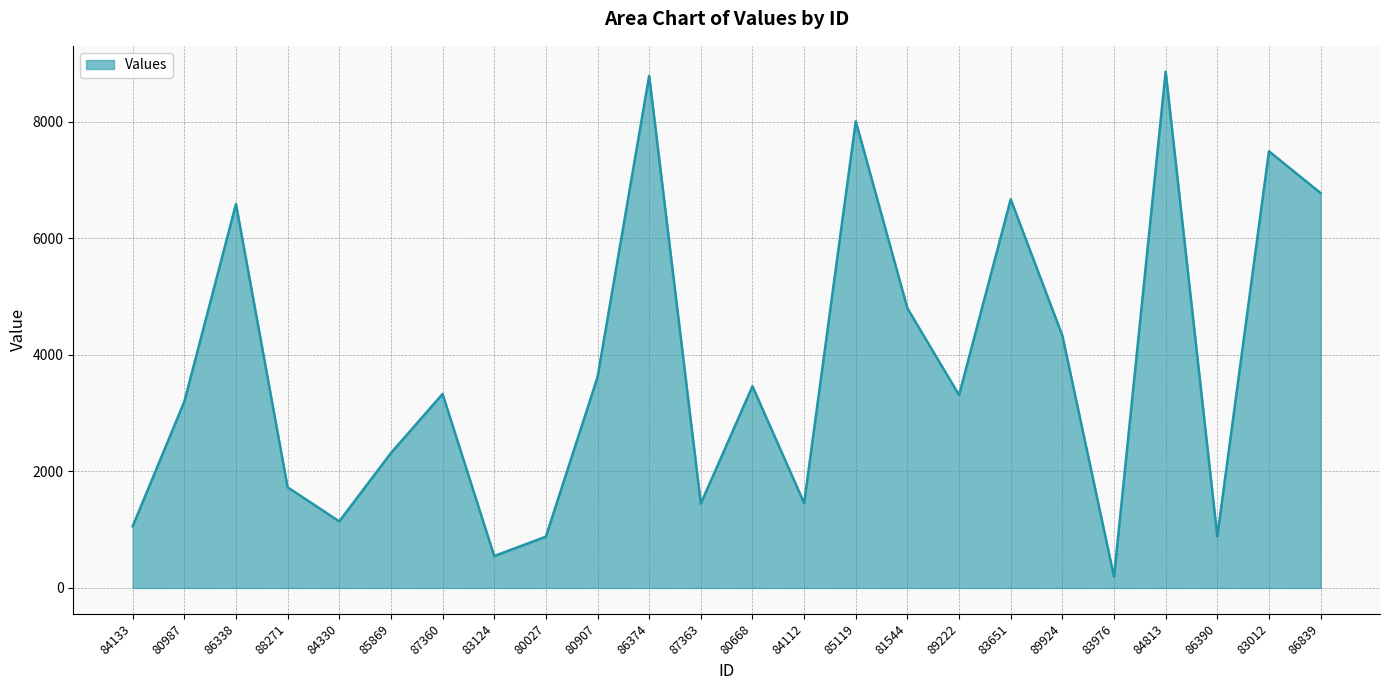

What position from the left is 81544?

16